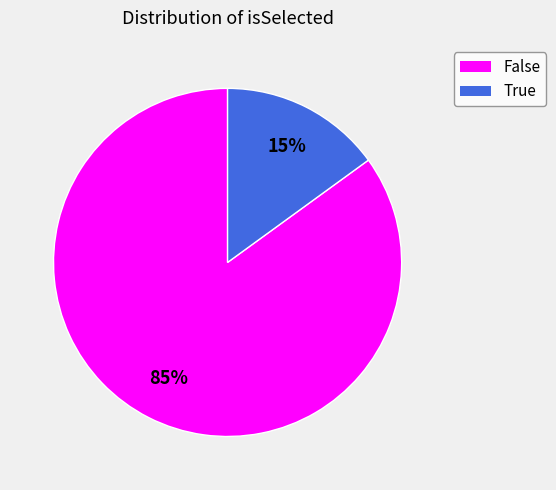

Is the sum of True and False greater than half?

Yes